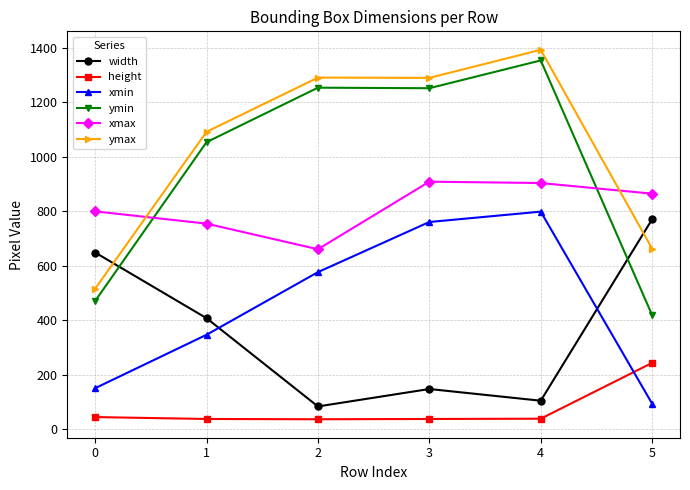

The height series shows 401 at 5. True or false?

False